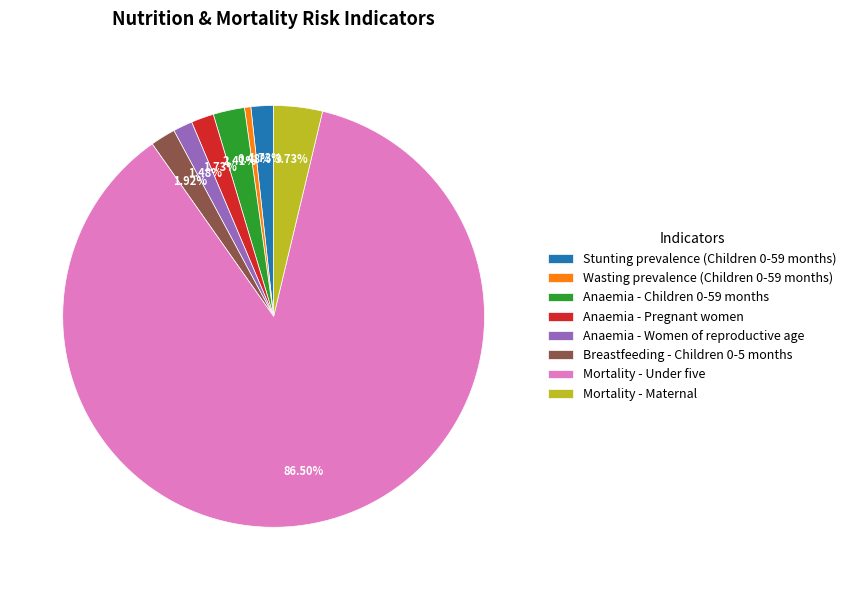

Does Mortality - Under five account for over 50% of the chart?

Yes